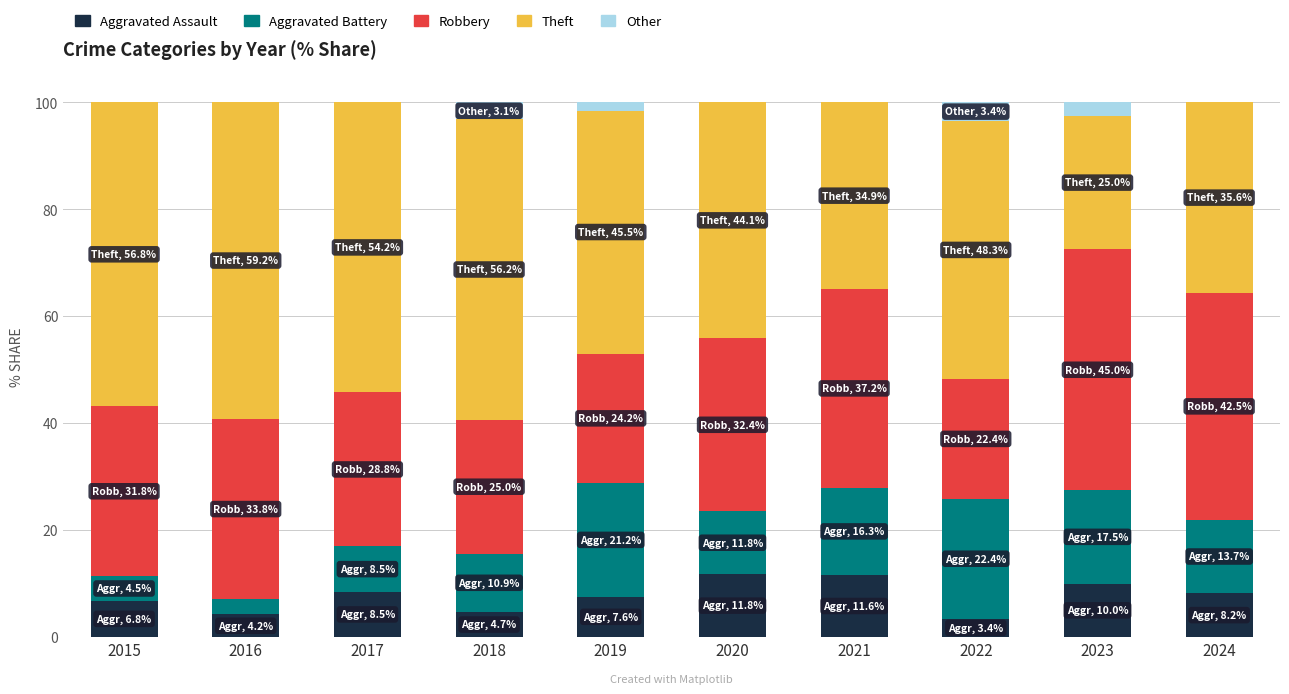

Count the number of data series in this chart.

5